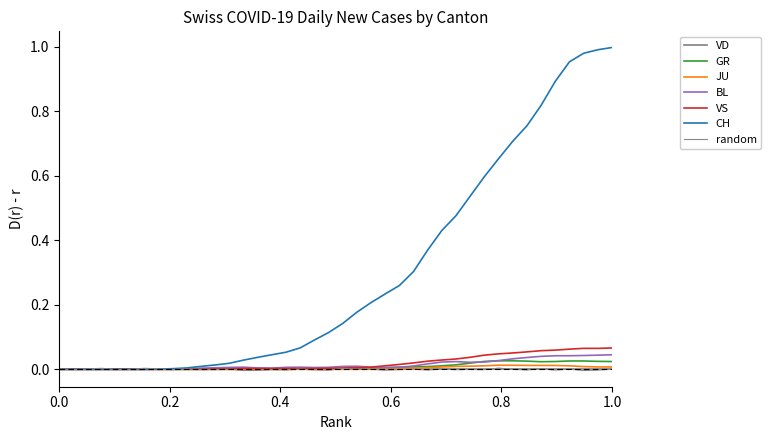

Which series has the largest range (max minus min)?

CH